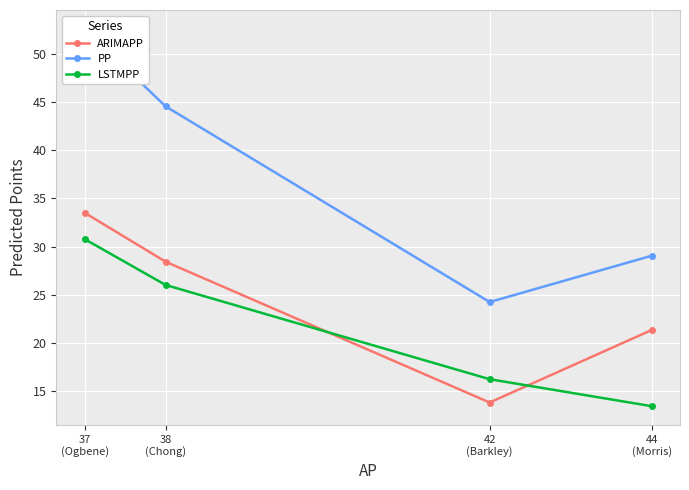

Is this an area chart (filled region under the line)?

No